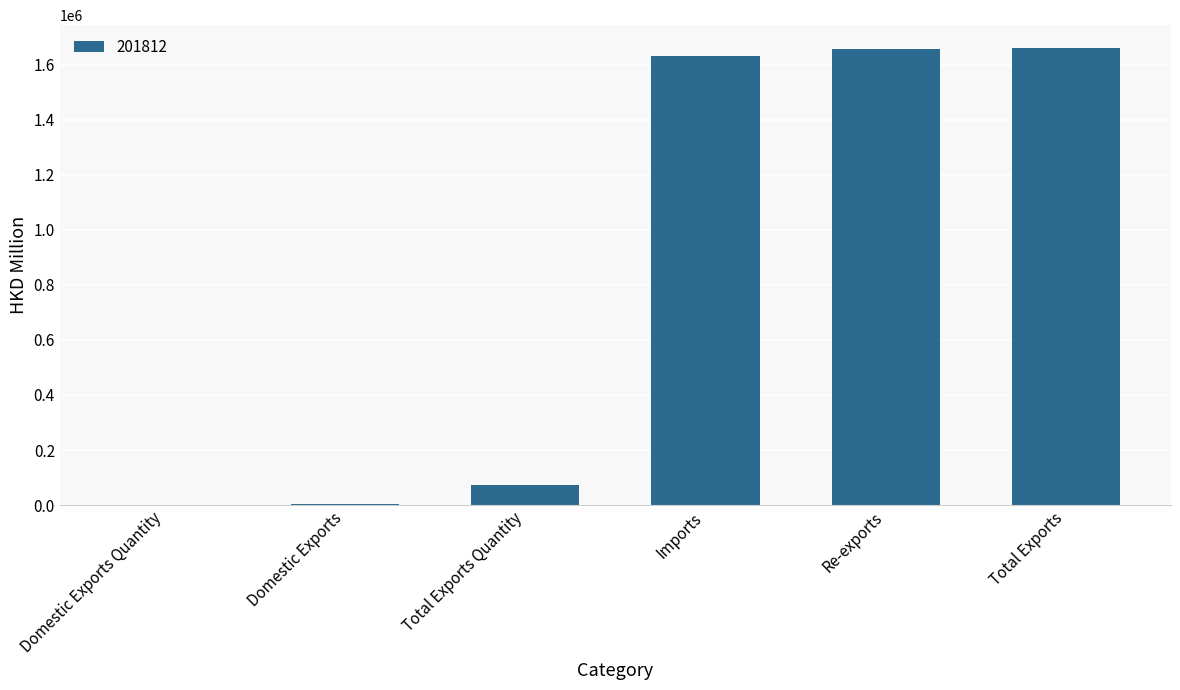

What is the greatest value displayed?

1660968.2